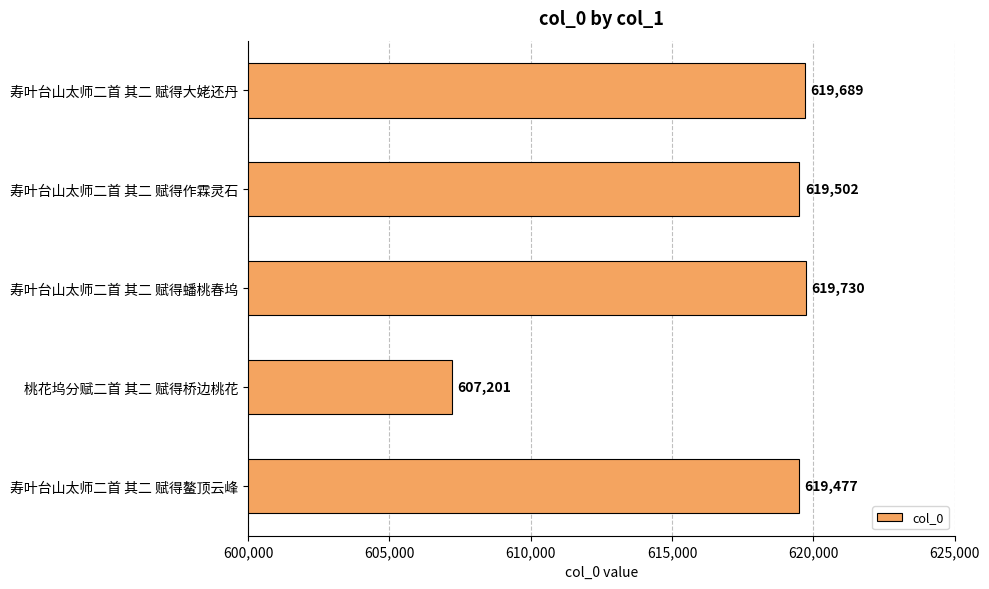

Which has a higher value, 寿叶台山太师二首 其二 赋得蟠桃春坞 or 寿叶台山太师二首 其二 赋得鳌顶云峰?

寿叶台山太师二首 其二 赋得蟠桃春坞